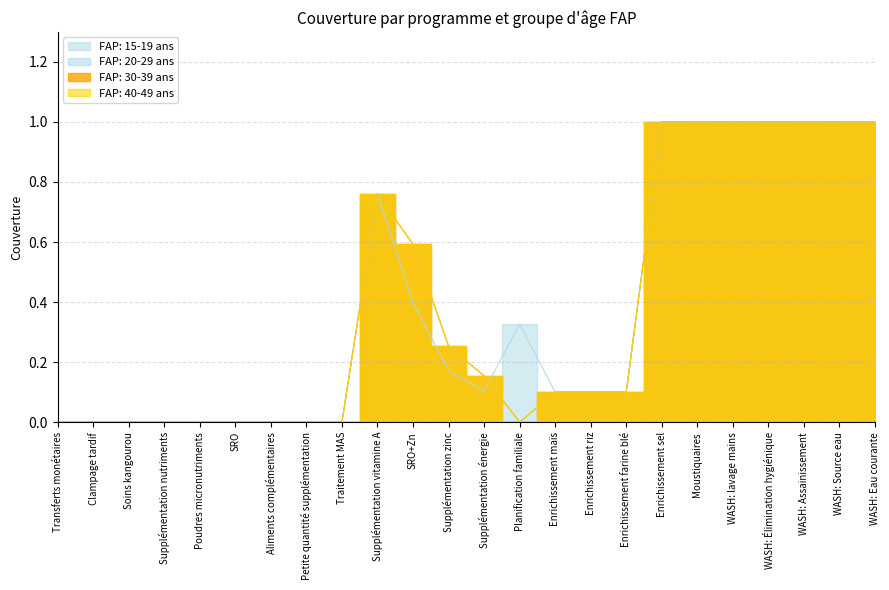

Between WASH: lavage mains and Moustiquaires, which is larger?

WASH: lavage mains